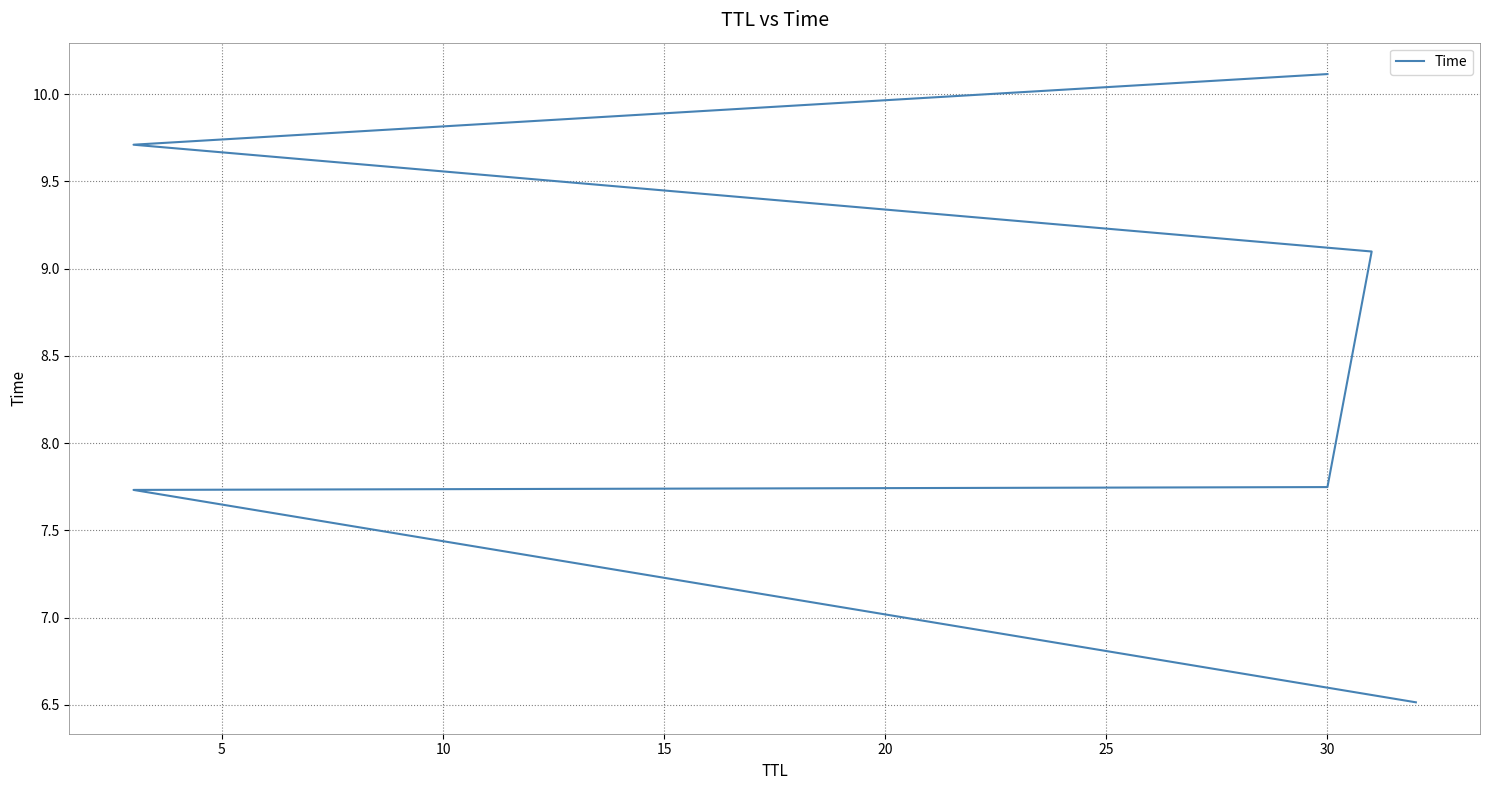

What is the value of the 3rd point from the left?

7.7